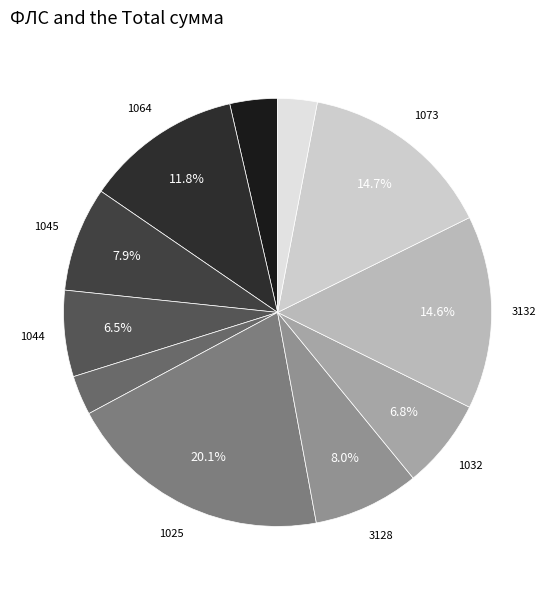

Rank the categories by value from highest to lowest.

1025, 1073, 3132, 1064, 3128, 1045, 1032, 1044, 3079, 3050, 3104